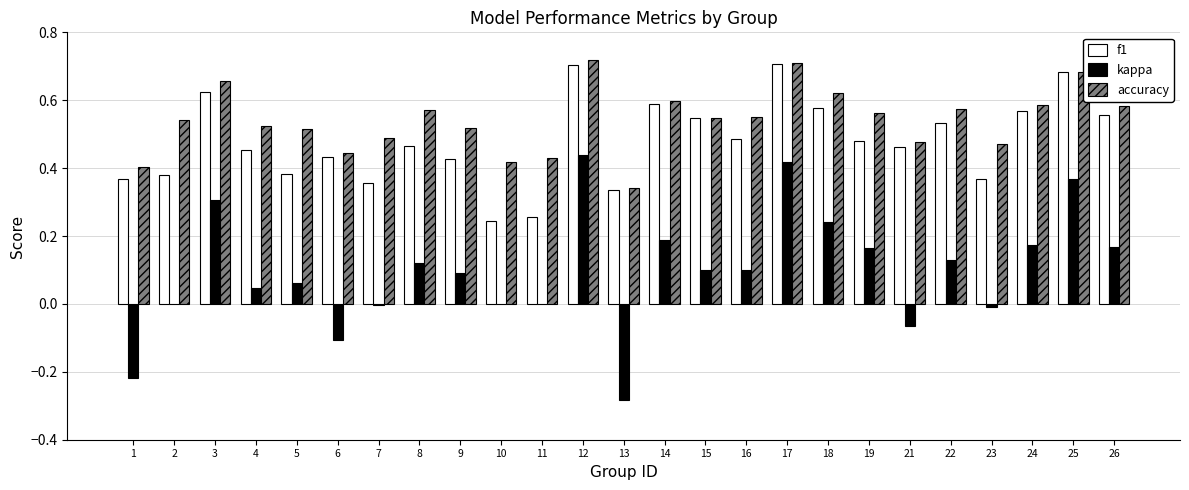

Which series has the largest range (max minus min)?

kappa